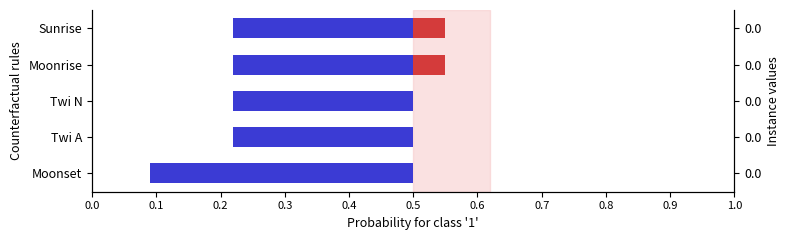

Where is the data nearest to the value 0?

Twi A